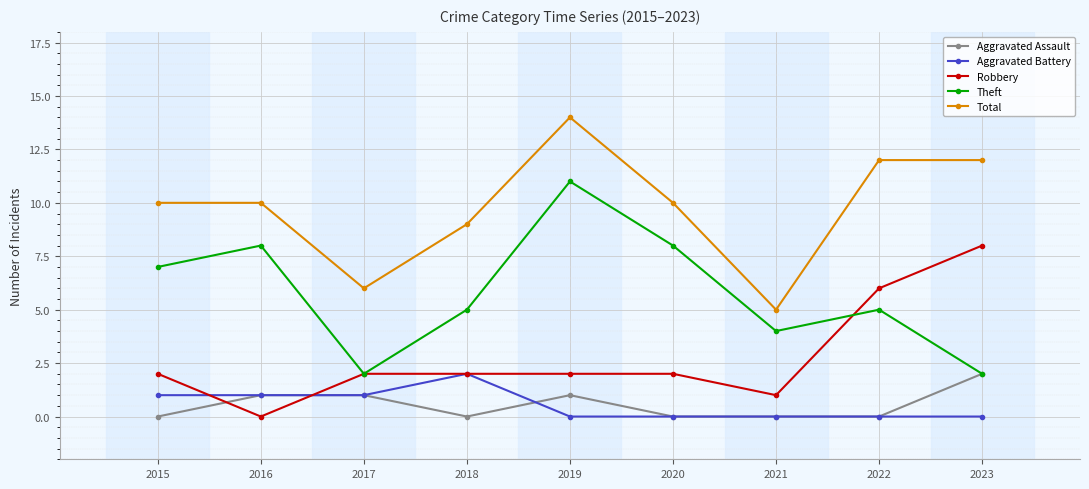

Rank the series at 2019 from lowest to highest value.

Aggravated Battery, Aggravated Assault, Robbery, Theft, Total